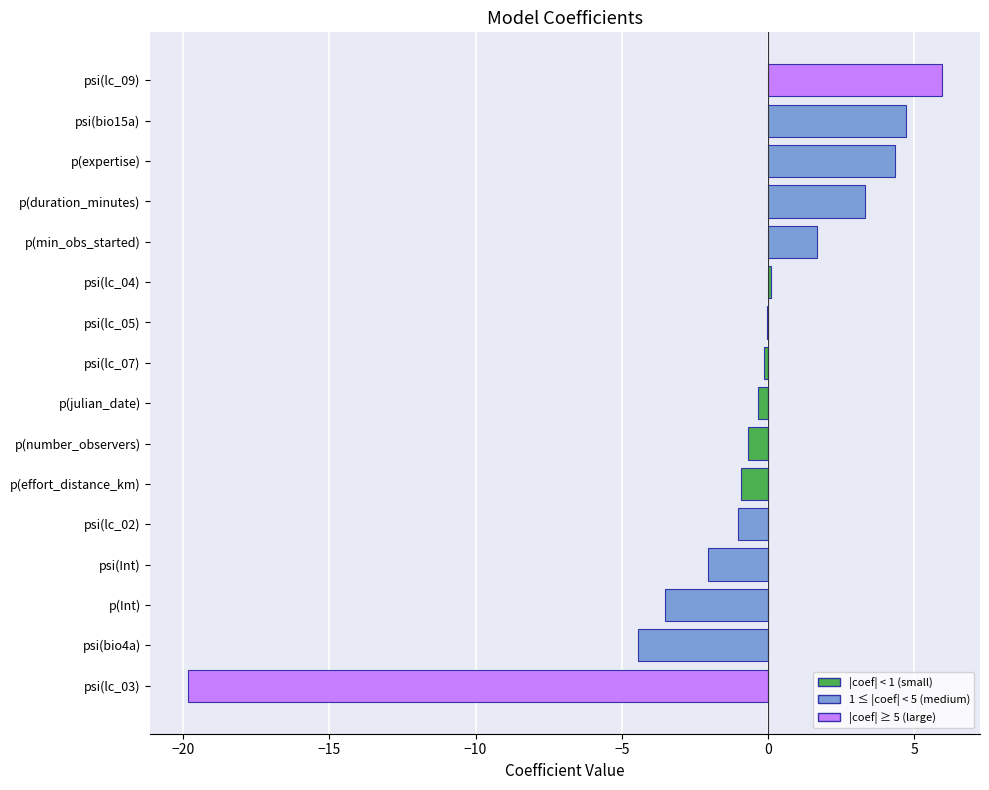

Between psi(Int) and psi(bio4a), which is larger?

psi(Int)